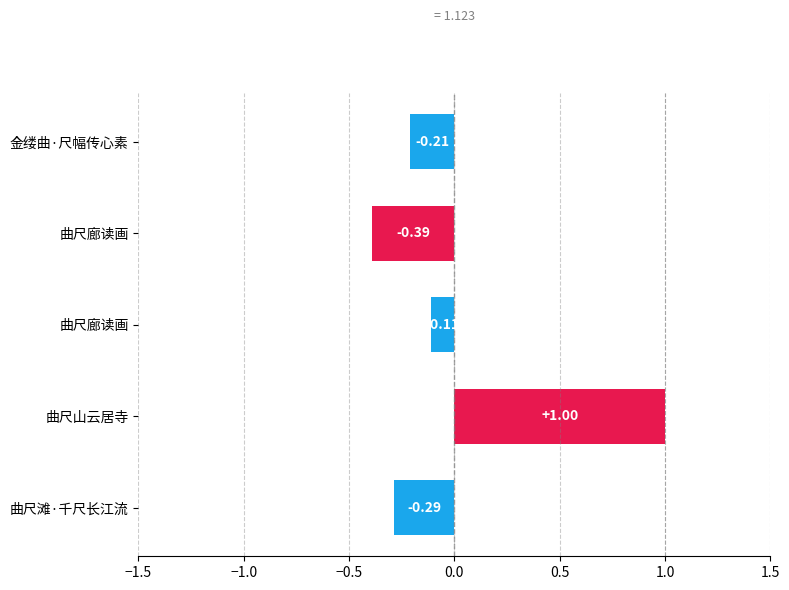

How many negative values are there?

4